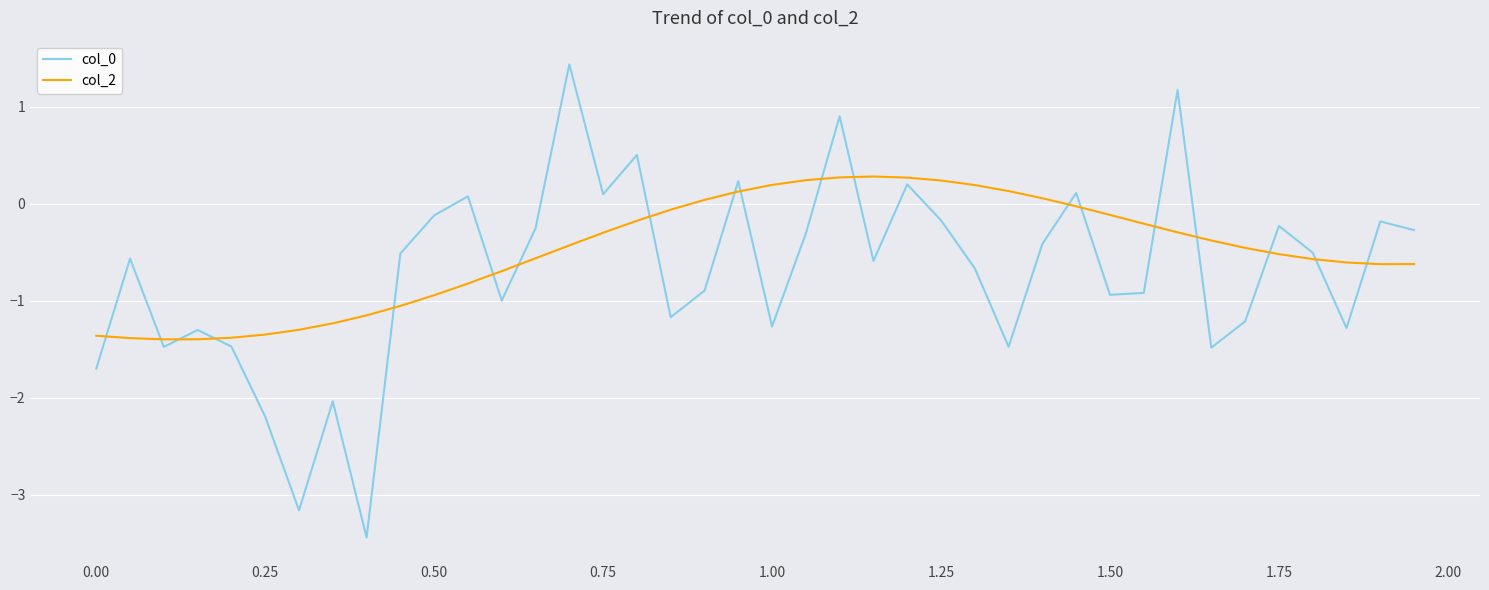

Which series has the largest total across all categories?

col_2